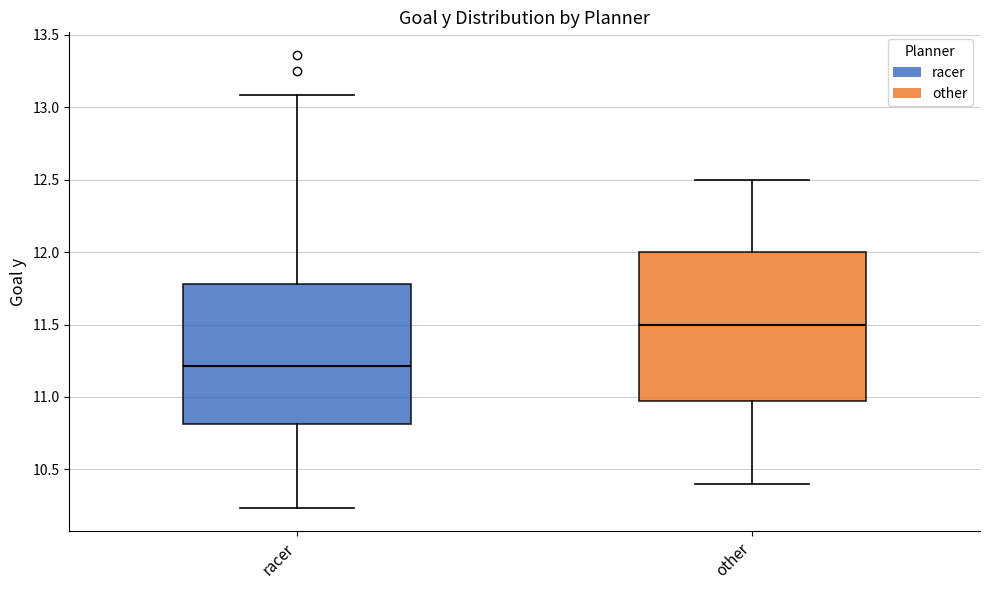

Which box's median line is the lowest?

racer